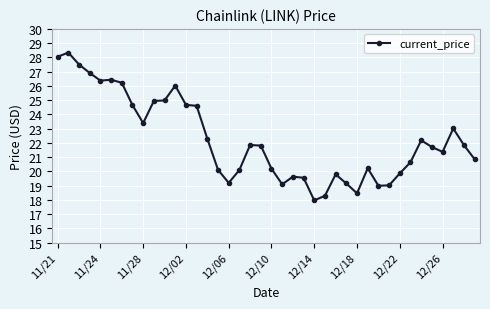

What is the difference between the maximum and minimum values?

10.4